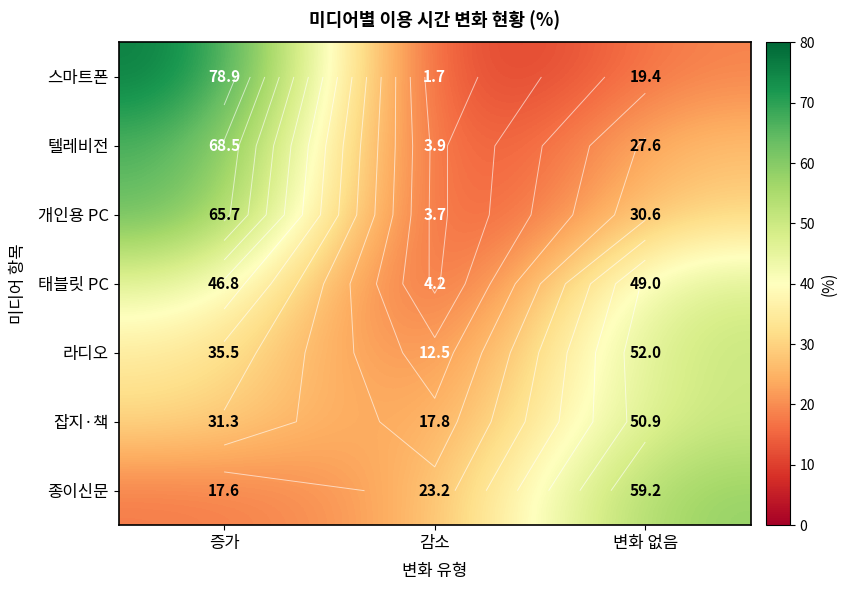

What is the total value across all series at 변화 없음?

288.7